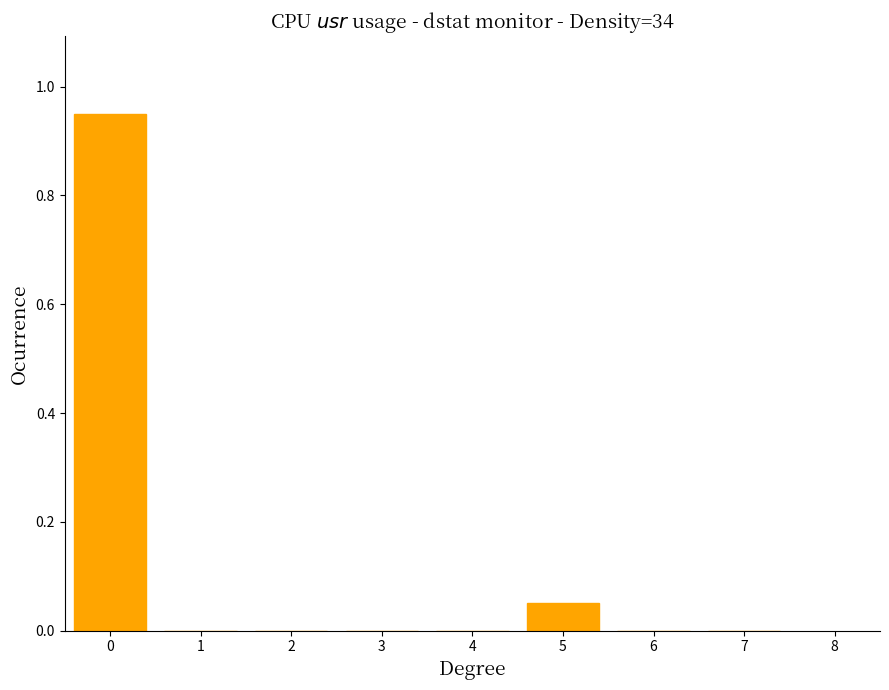

Is it true that the value at 3 is 0.0?

True